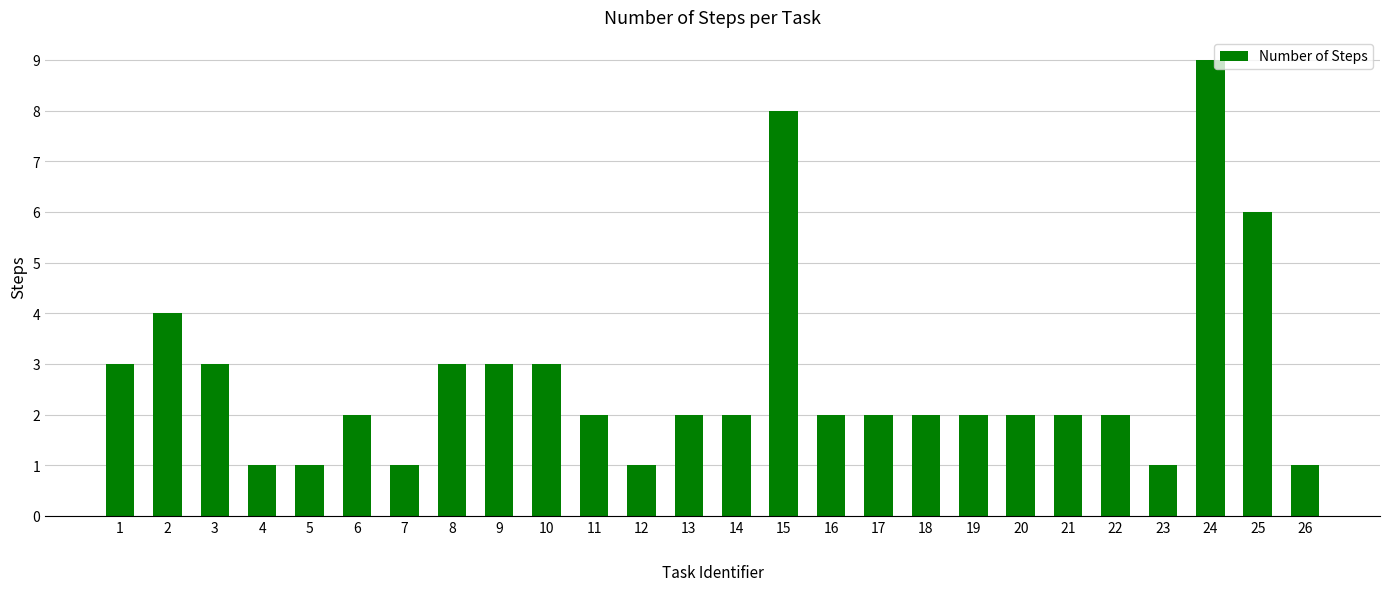

What is the value of the 21st bar from the left?

2